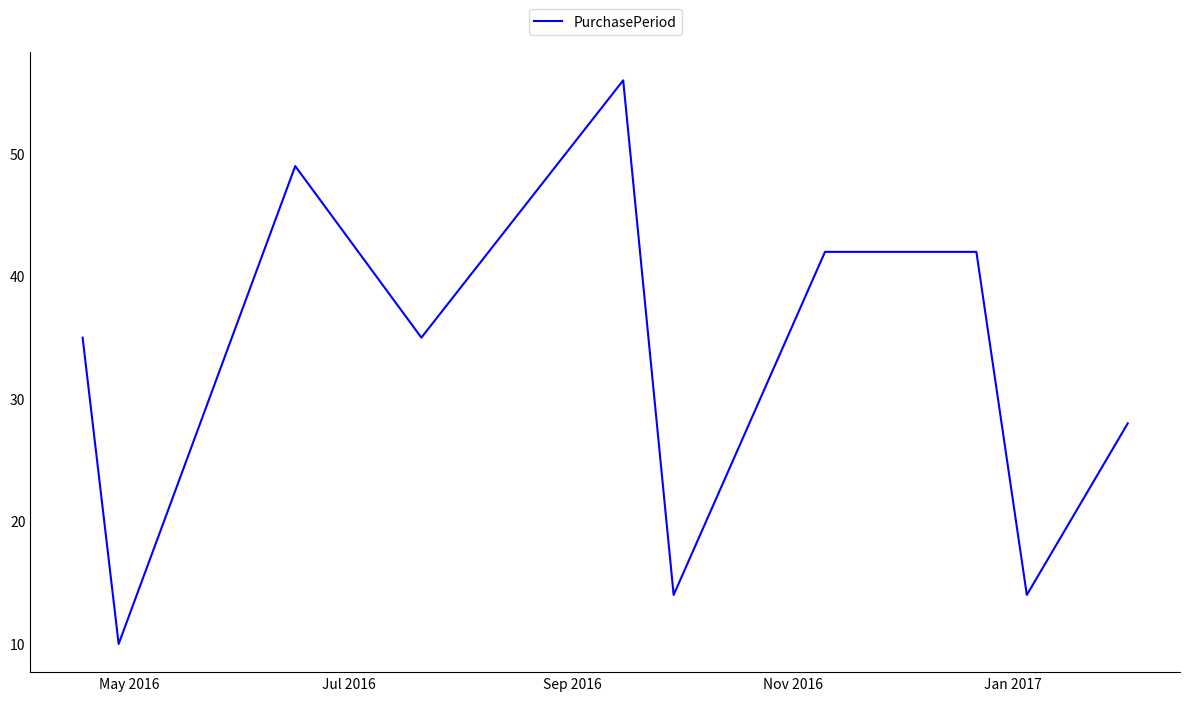

What is the difference between the maximum and minimum values?

46